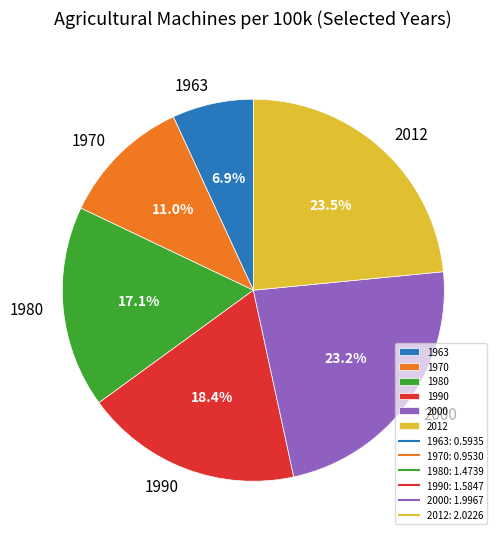

The 1963 slice represents 7% of the pie. True or false?

True